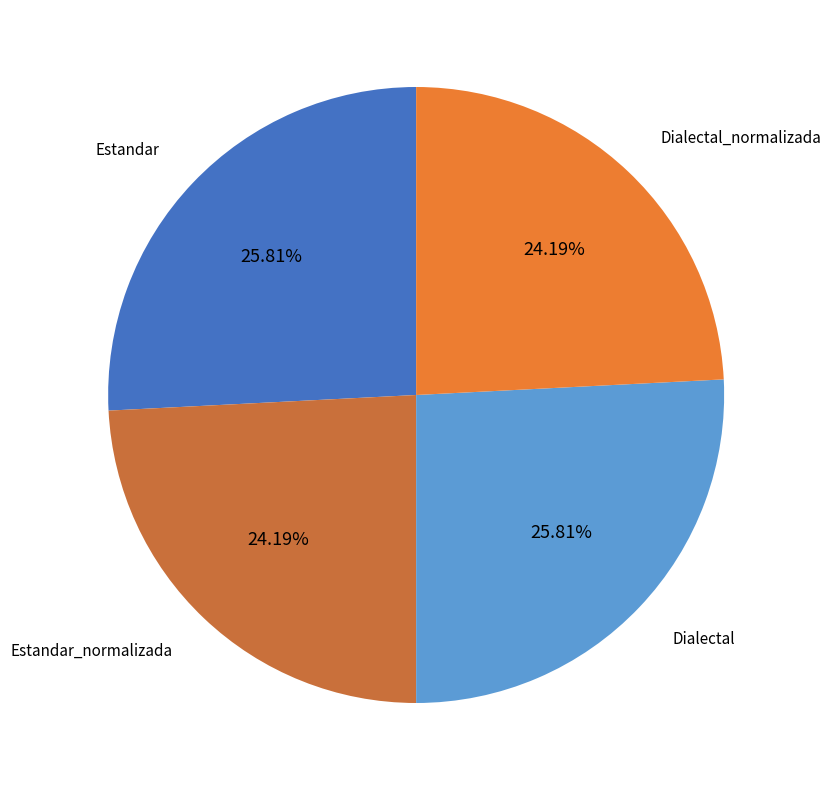

True or false: Dialectal accounts for 26% of the total.

True